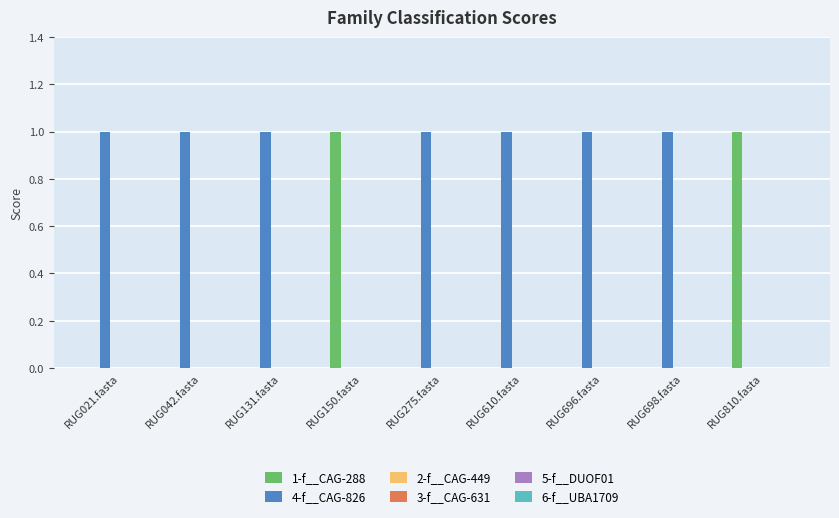

What is the sum of all 4-f__CAG-826 values?

7